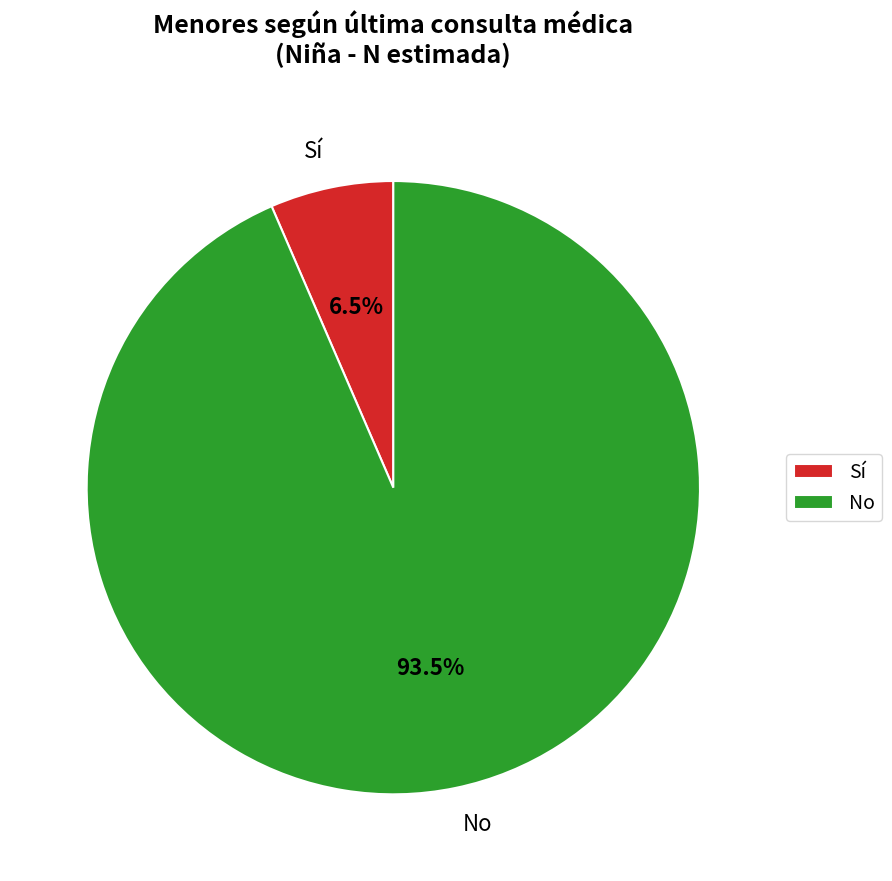

Rank the categories by value from highest to lowest.

No, Sí